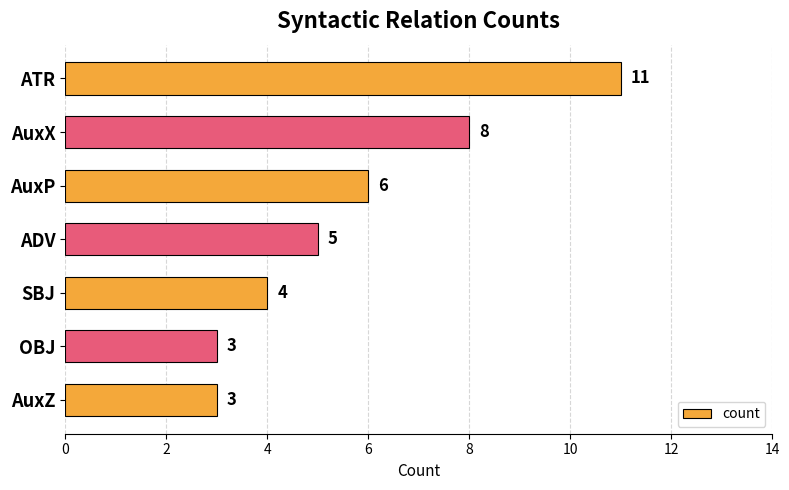

Does the chart contain stacked bars?

No